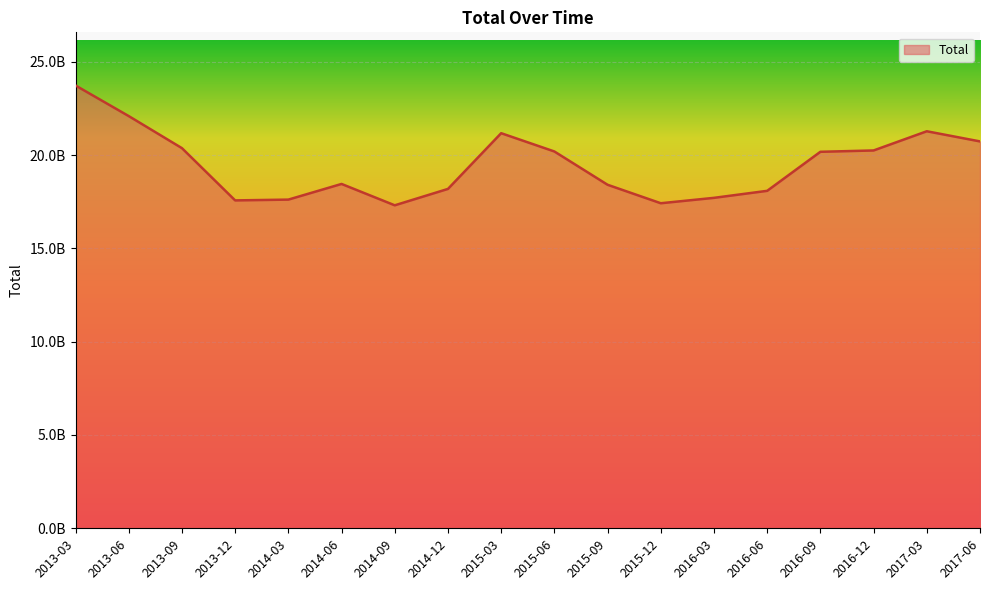

What is the ratio of the value at 2016-03 to the value at 2014-12?

1.0